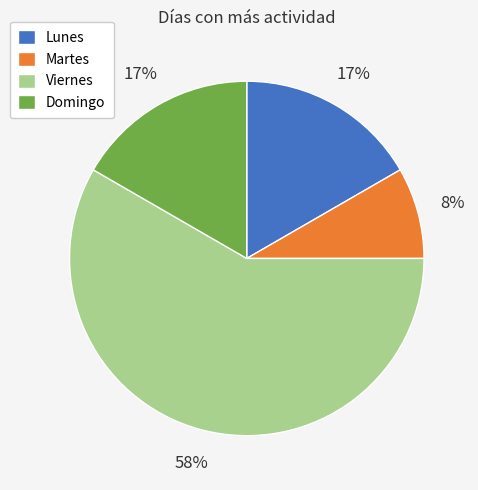

Is the sum of Lunes and Martes greater than half?

No